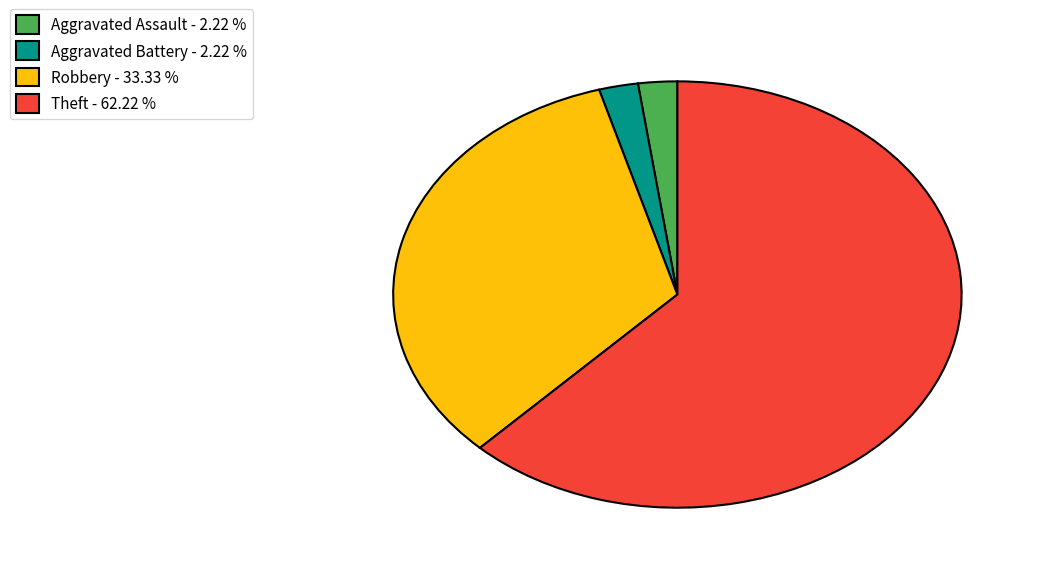

The Aggravated Assault slice represents 2% of the pie. True or false?

True